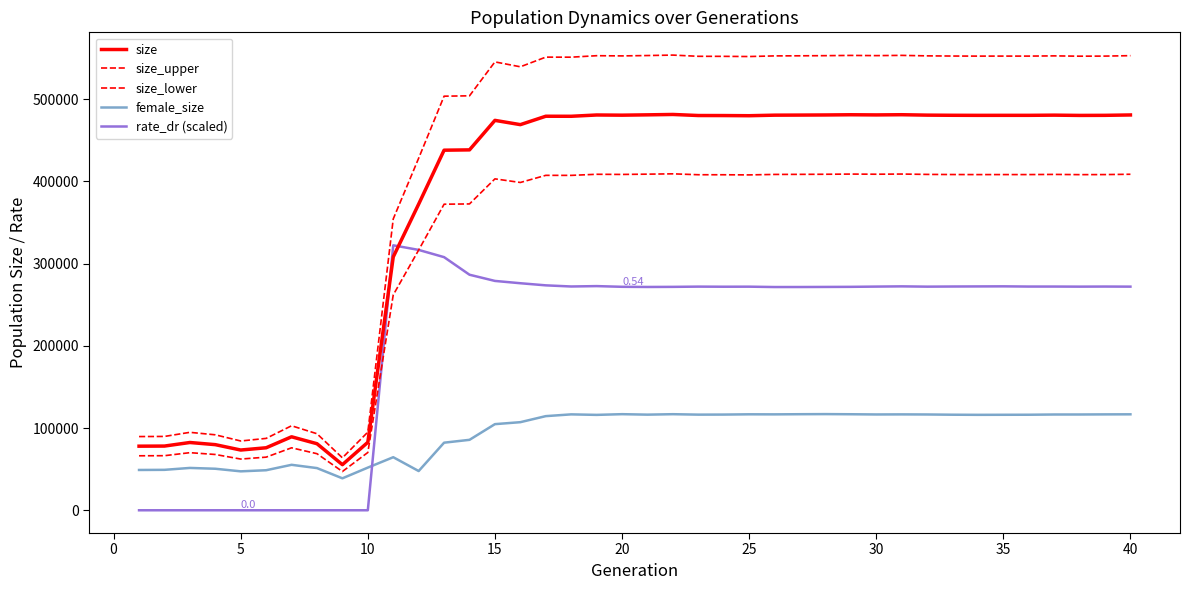

Does the chart display data point markers on the line(s)?

No